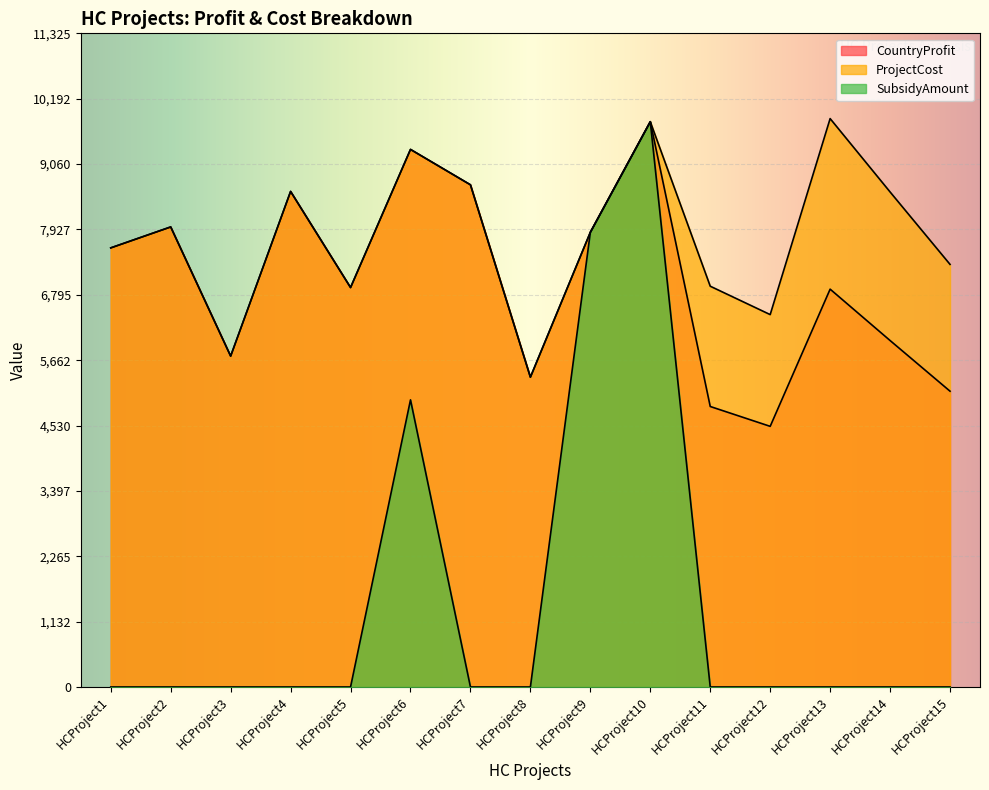

The CountryProfit series shows 9979 at HCProject14. True or false?

False